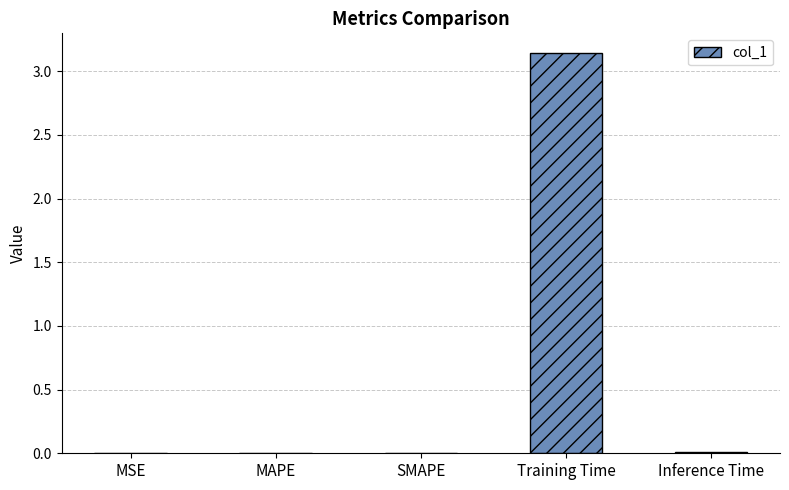

Which label corresponds to the largest value in the chart?

Training Time